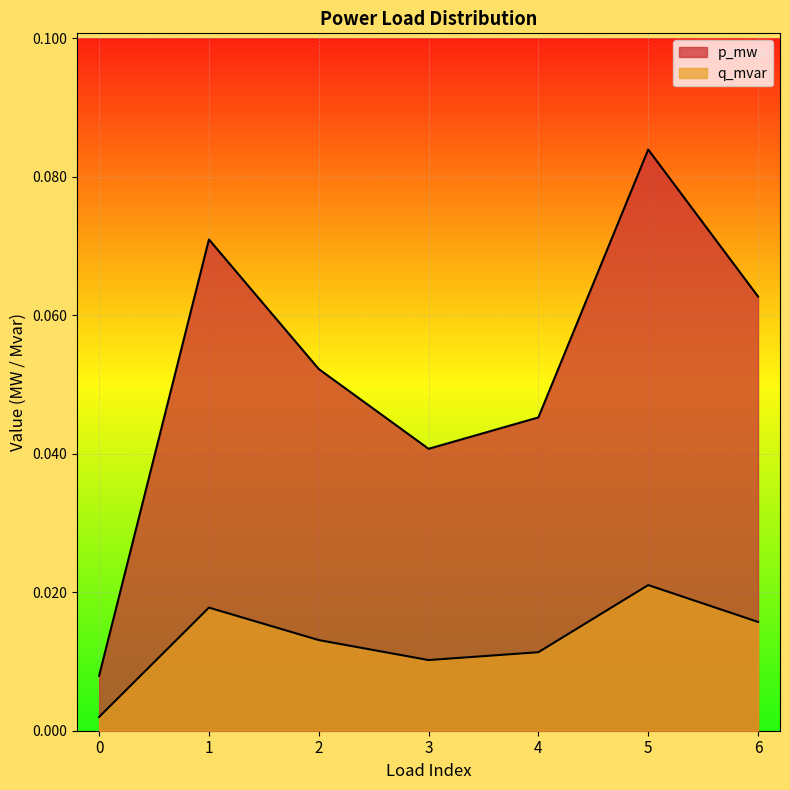

Which category has the highest value in the p_mw series?

5